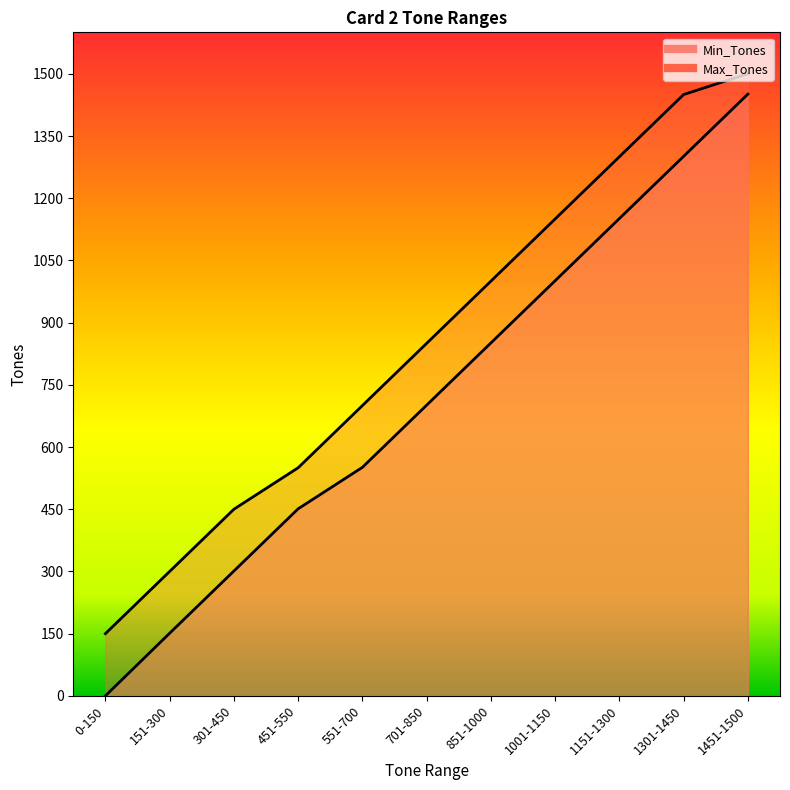

Rank the categories by Min_Tones value from highest to lowest.

1451-1500, 1301-1450, 1151-1300, 1001-1150, 851-1000, 701-850, 551-700, 451-550, 301-450, 151-300, 0-150